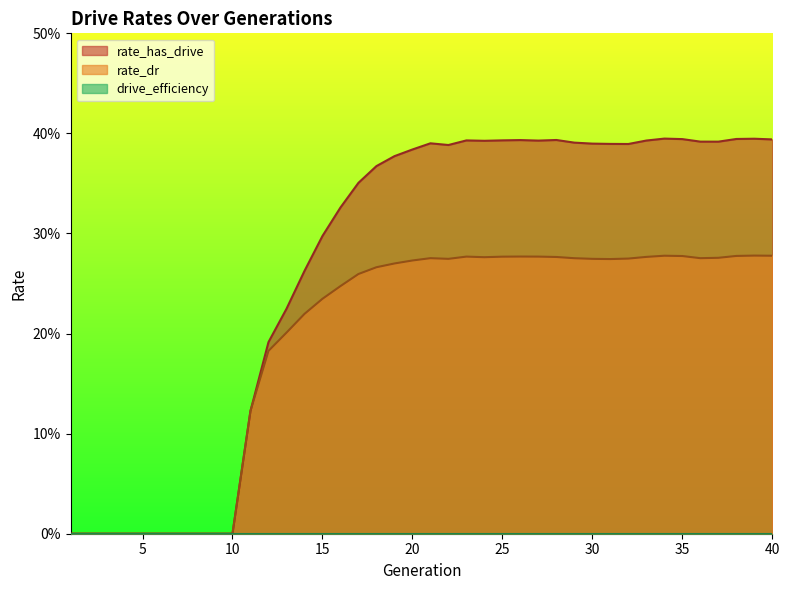

Does the chart display data point markers on the line(s)?

No